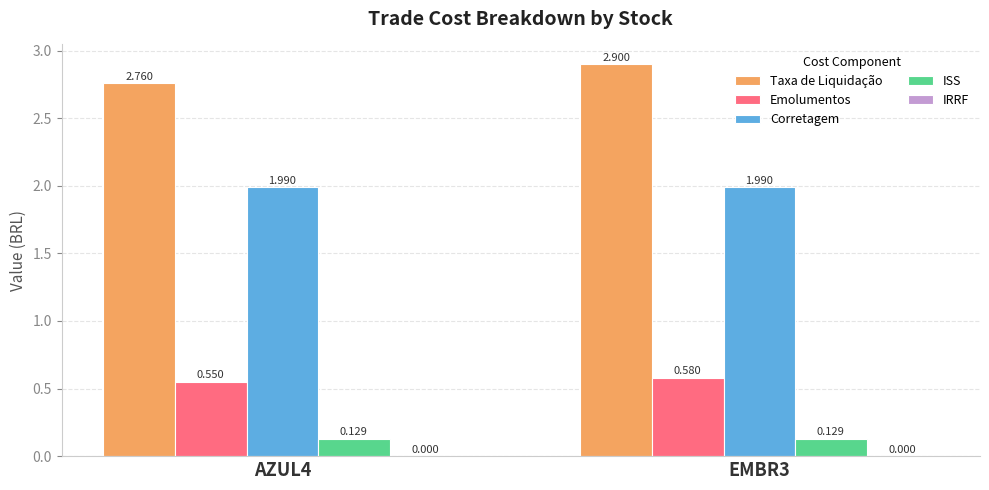

What is the sum of all Corretagem values?

4.0